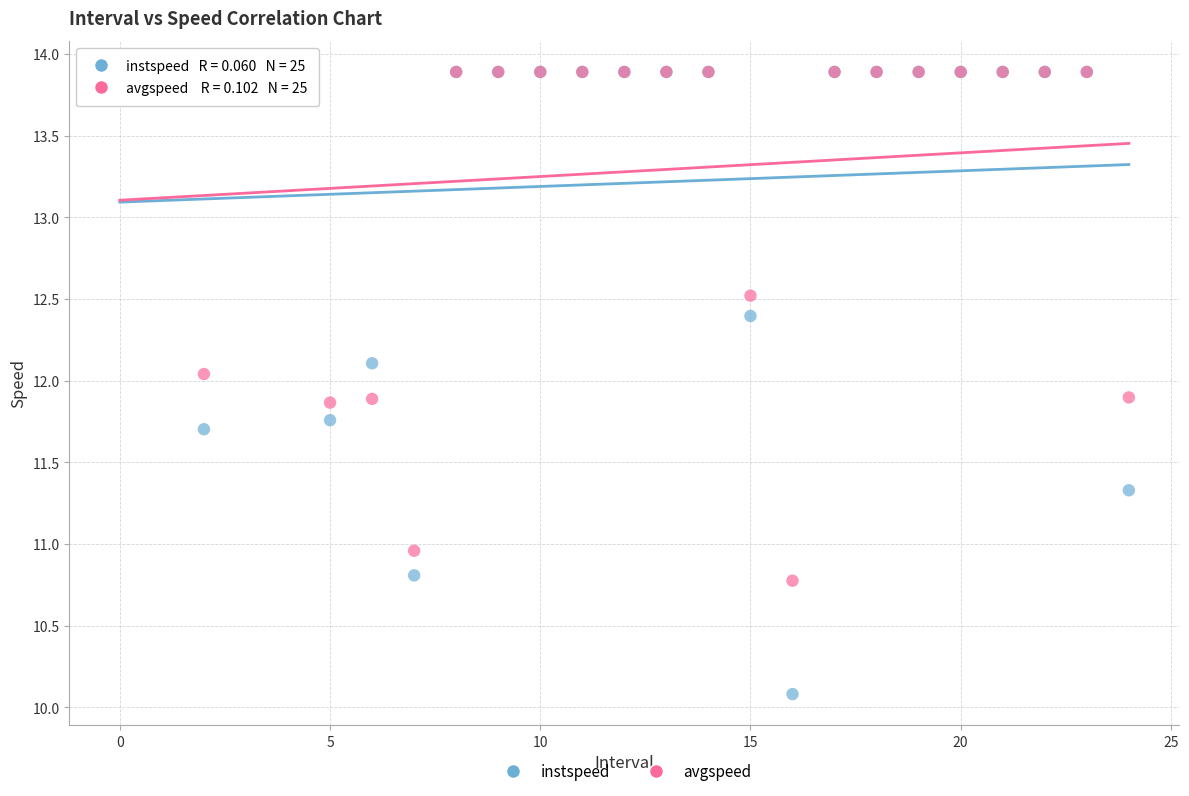

In the instspeed series, what Y value is closest to 11?

10.8